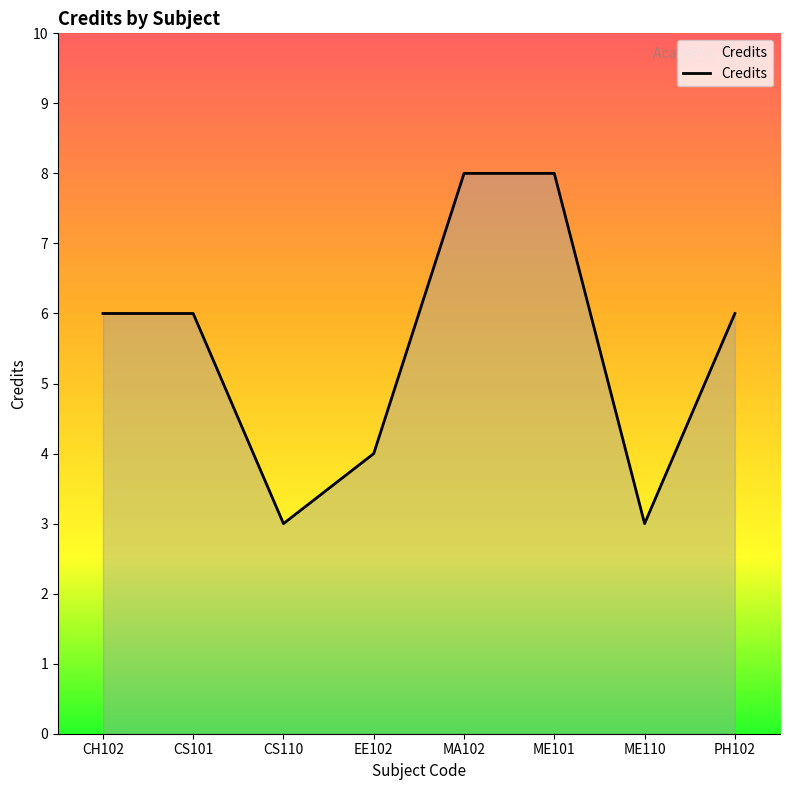

What position from the right is CS110?

6